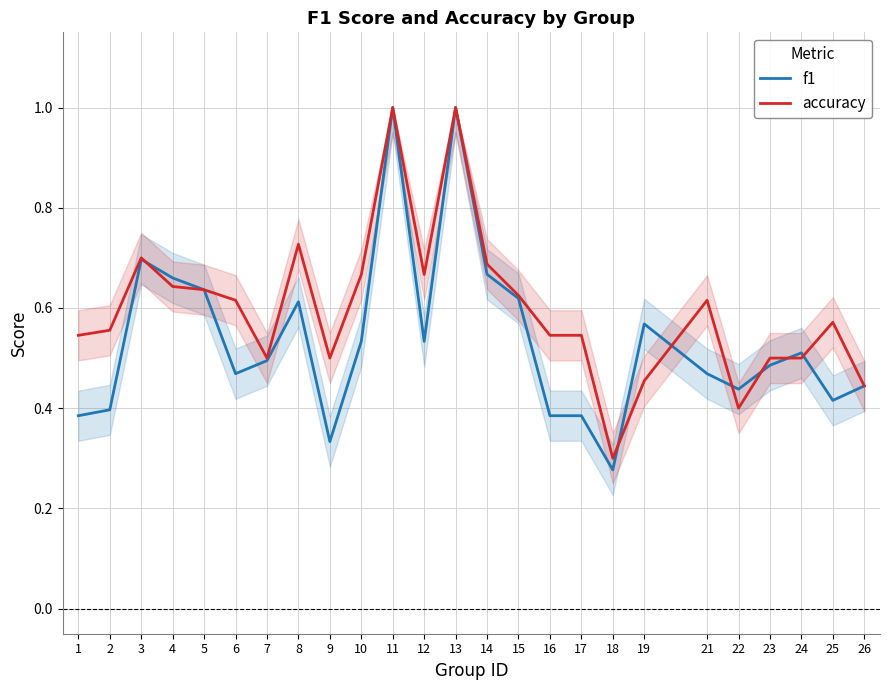

List the series in order of their overall mean, highest first.

accuracy, f1